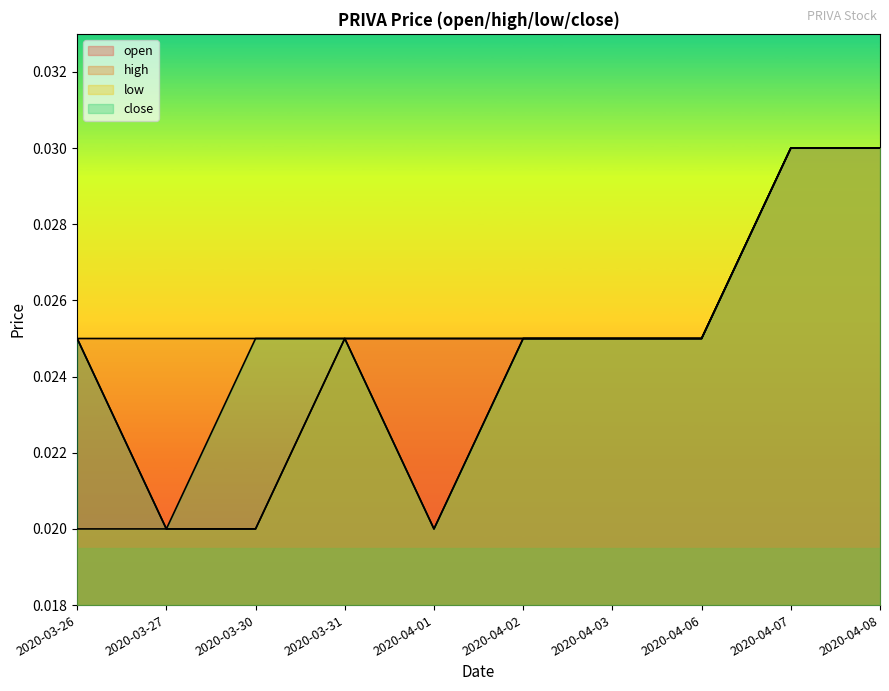

Between 2020-03-26 and 2020-04-02, which series saw the biggest shift?

low